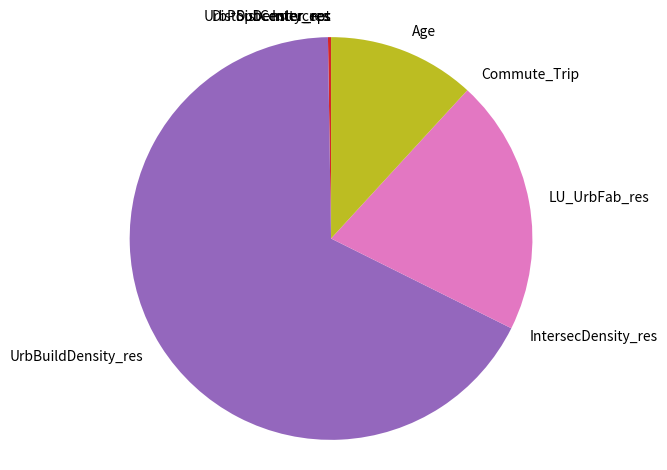

Is it true that Age is 12% of the pie?

True